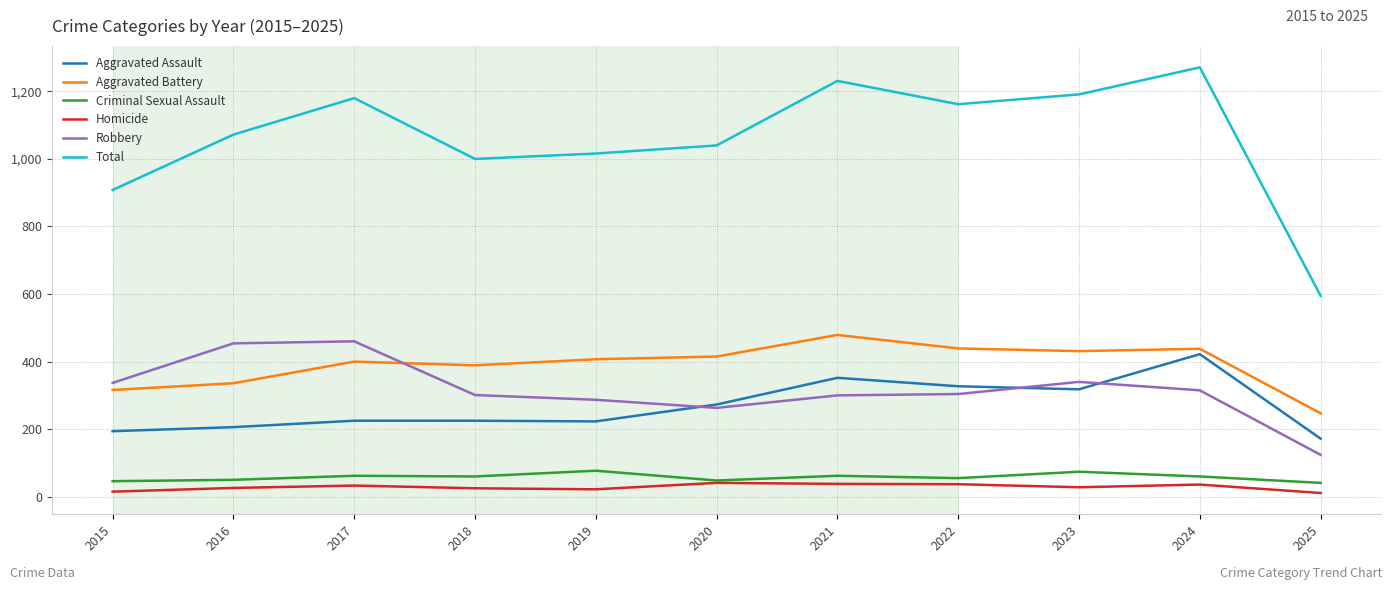

What is the maximum value for Total?

1271